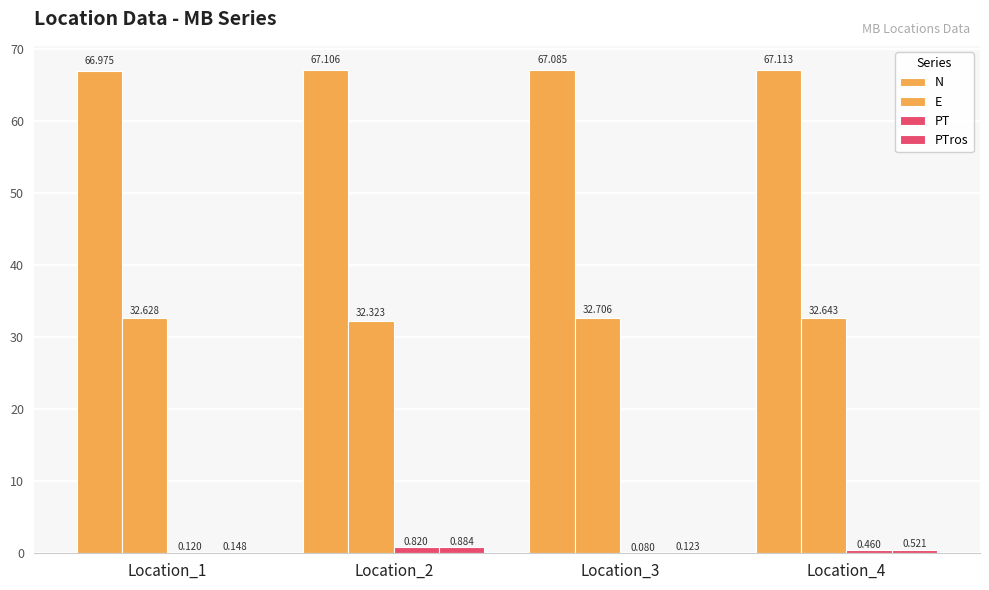

Reading right to left, list all the values displayed in this chart.

N: Location_4=67.1	Location_3=67.1	Location_2=67.1	Location_1=67.0
E: Location_4=32.6	Location_3=32.7	Location_2=32.3	Location_1=32.6
PT: Location_4=0.5	Location_3=0.1	Location_2=0.8	Location_1=0.1
PTros: Location_4=0.5	Location_3=0.1	Location_2=0.9	Location_1=0.1